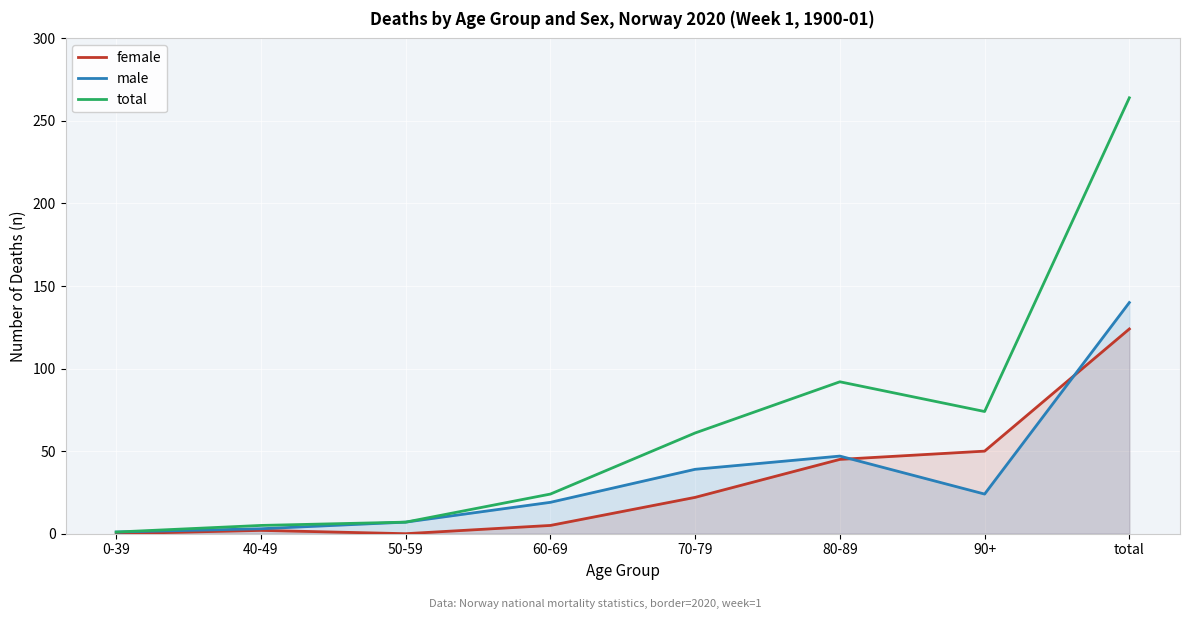

Is the value of female at 0-39 greater than the value of male at 0-39?

No